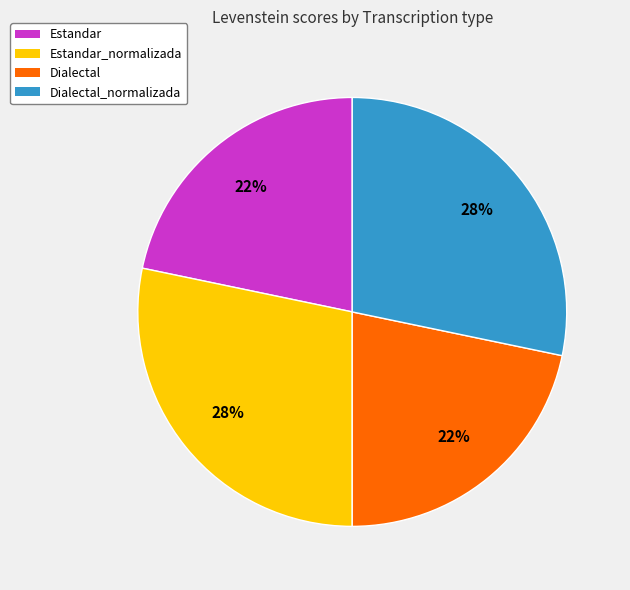

Is it true that Dialectal is 22% of the pie?

True